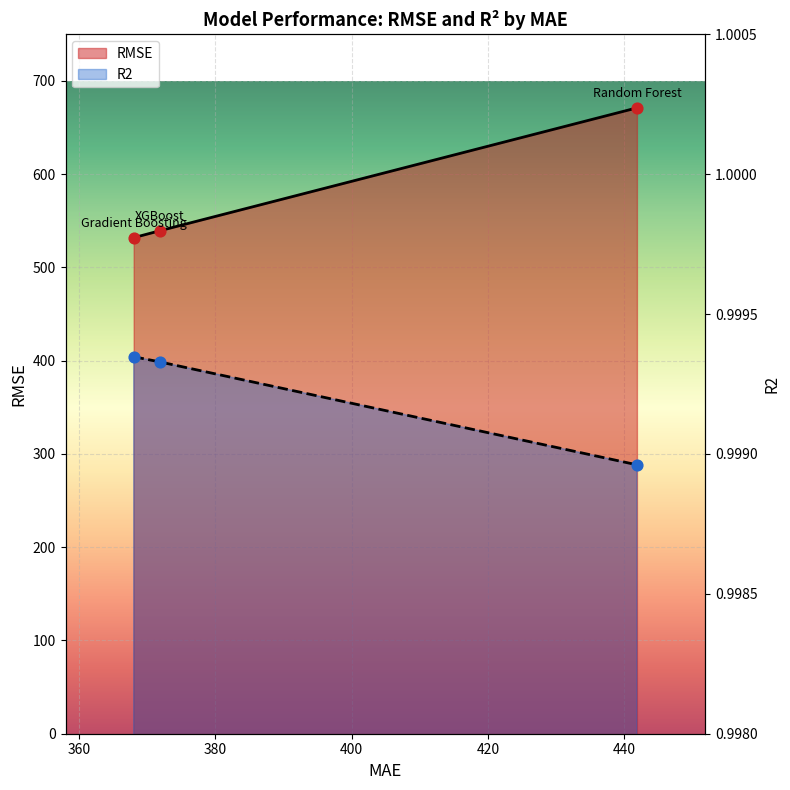

At which category is the sum across all series the highest?

Random Forest